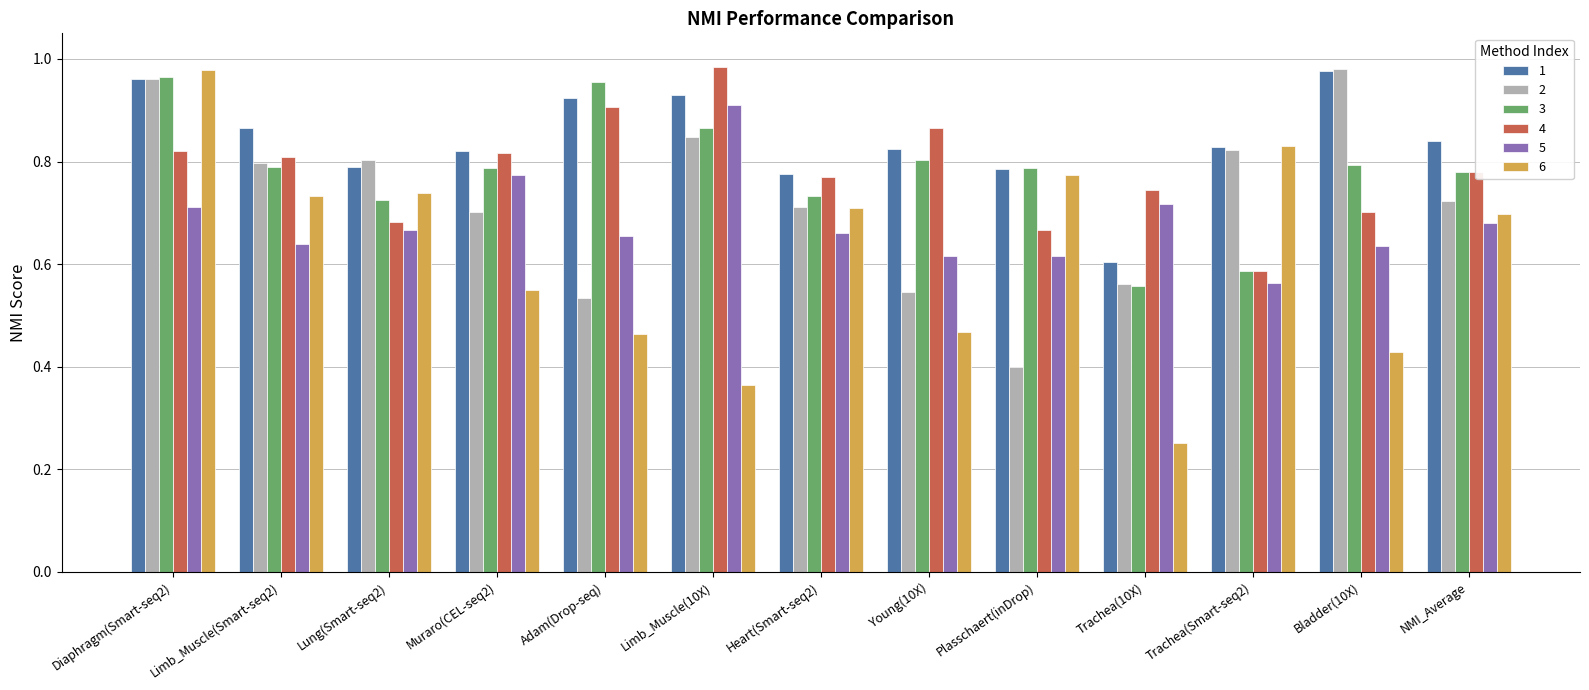

Which series has the largest range (max minus min)?

6